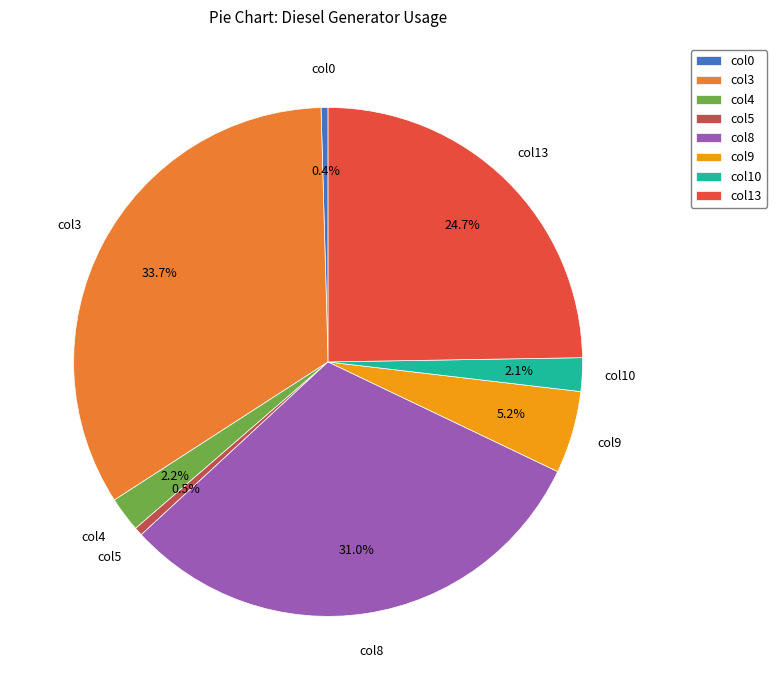

Which category has the biggest portion of the pie?

col3